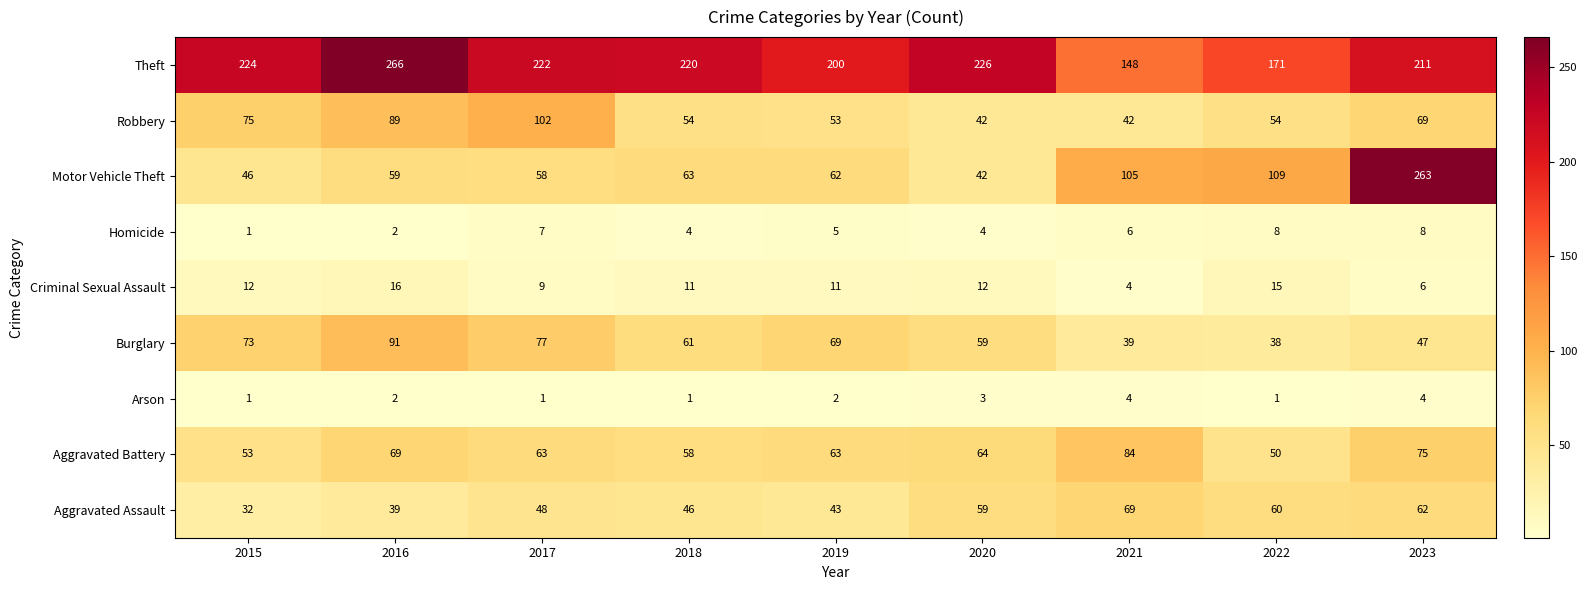

Count the number of categories in the chart.

9